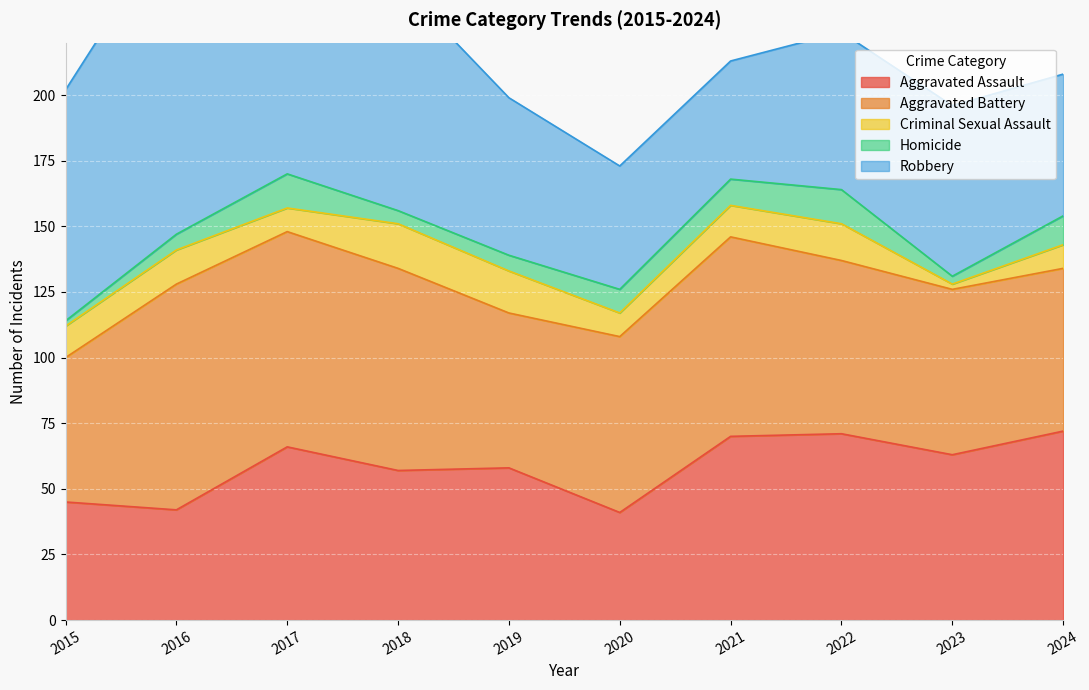

What is the lowest value of the Aggravated Assault series?

41